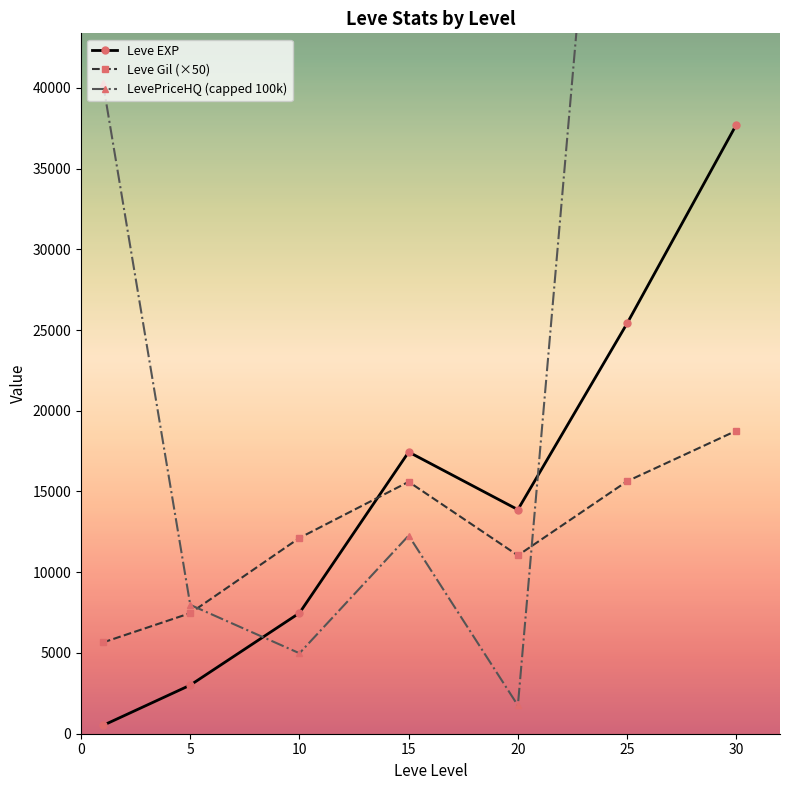

The Leve Gil (×50) series shows 2828.8 at 5. True or false?

False